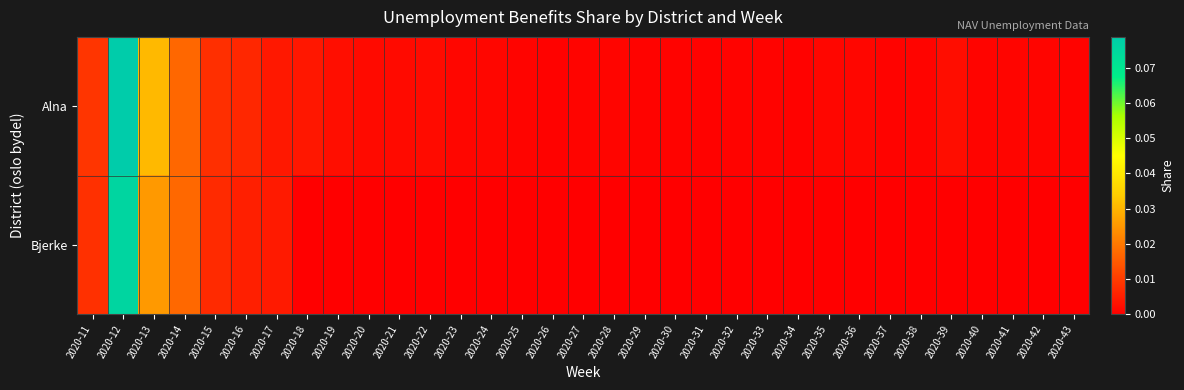

What is the maximum value shown in the chart?

0.1